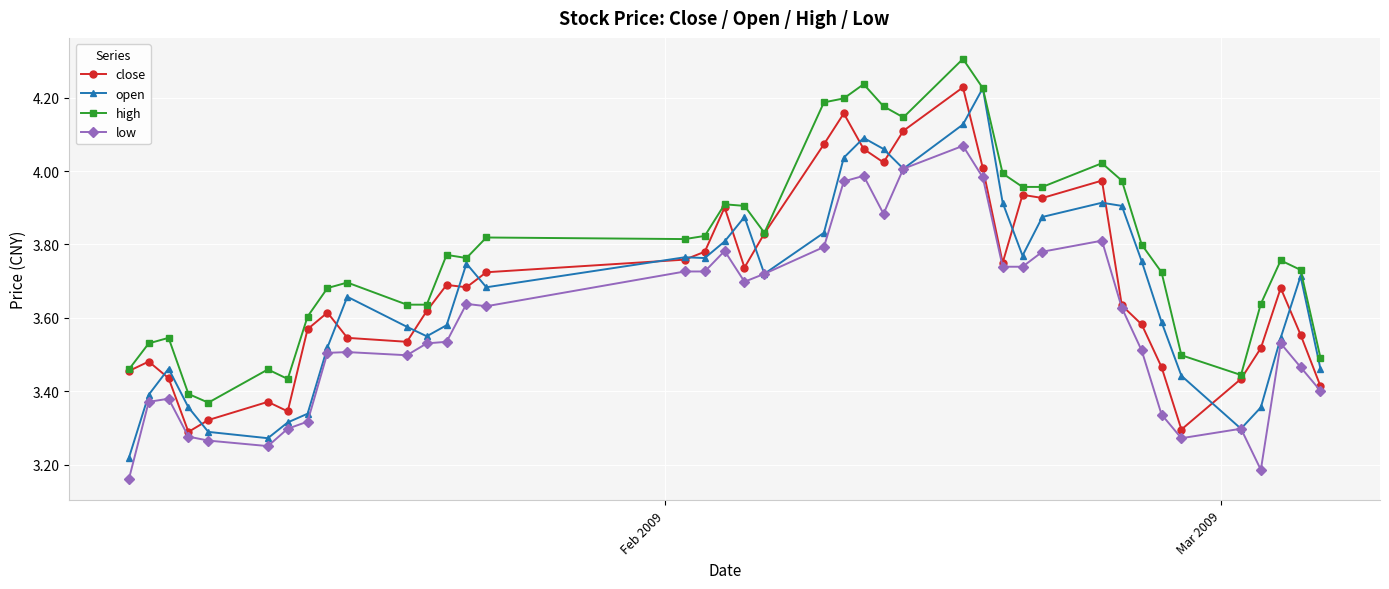

What are all the series names shown in the legend?

close, open, high, low